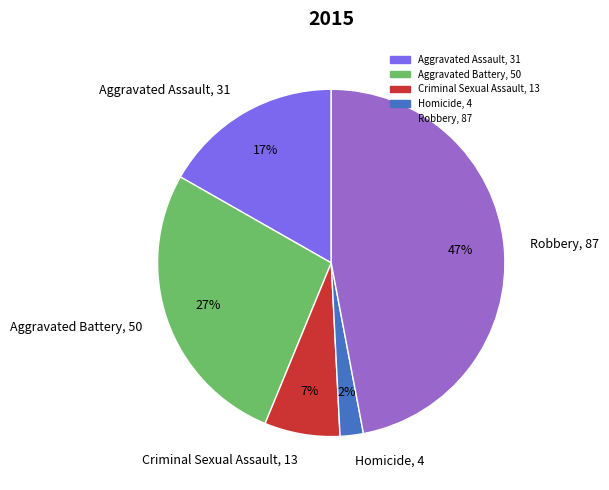

Which has a higher value, Robbery or Homicide?

Robbery